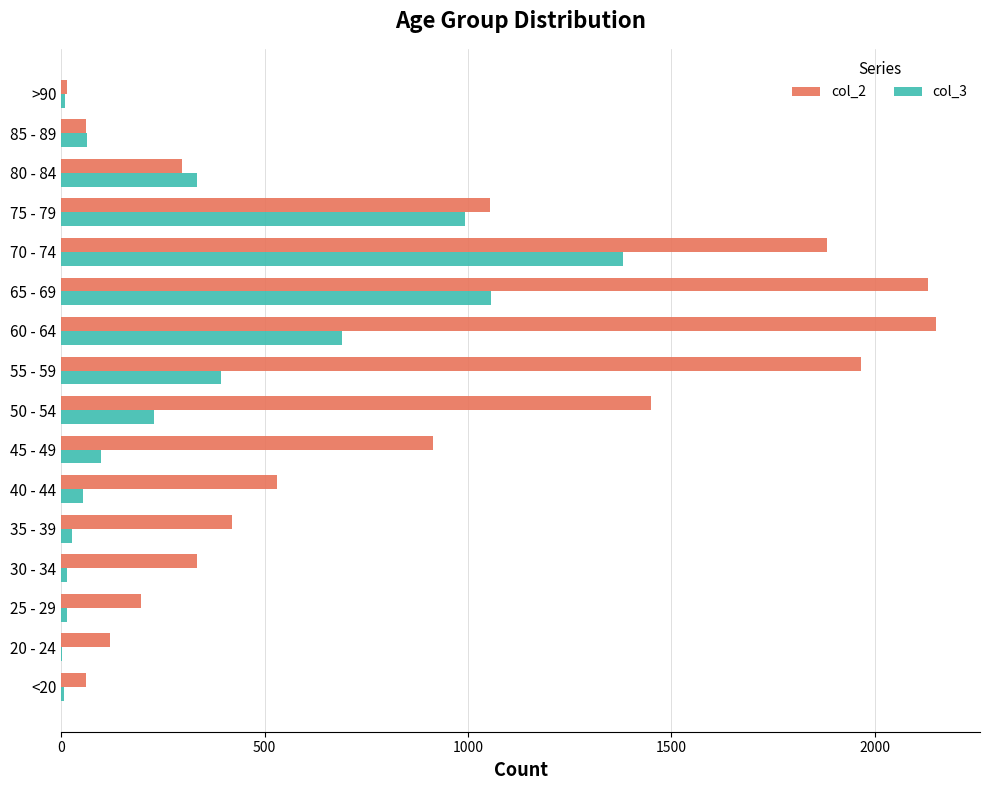

Is the value of col_2 at 80 - 84 greater than the value of col_3 at 20 - 24?

Yes